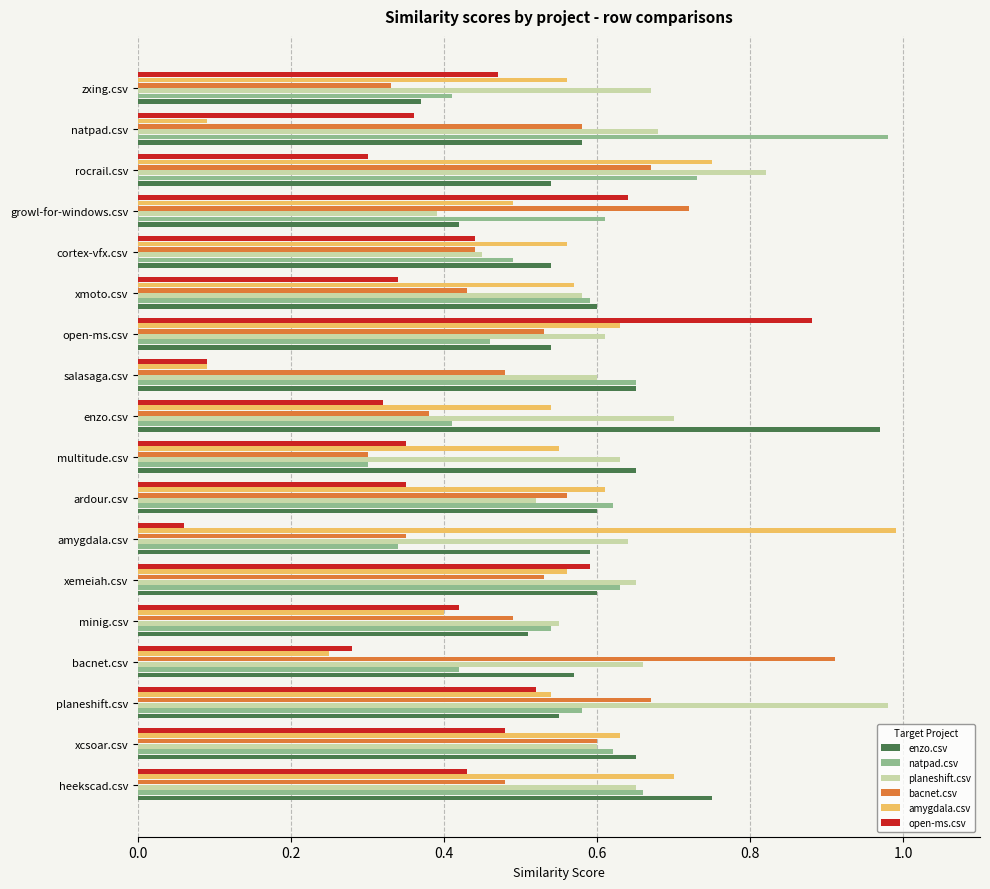

At how many categories does at least one series exceed 0?

18